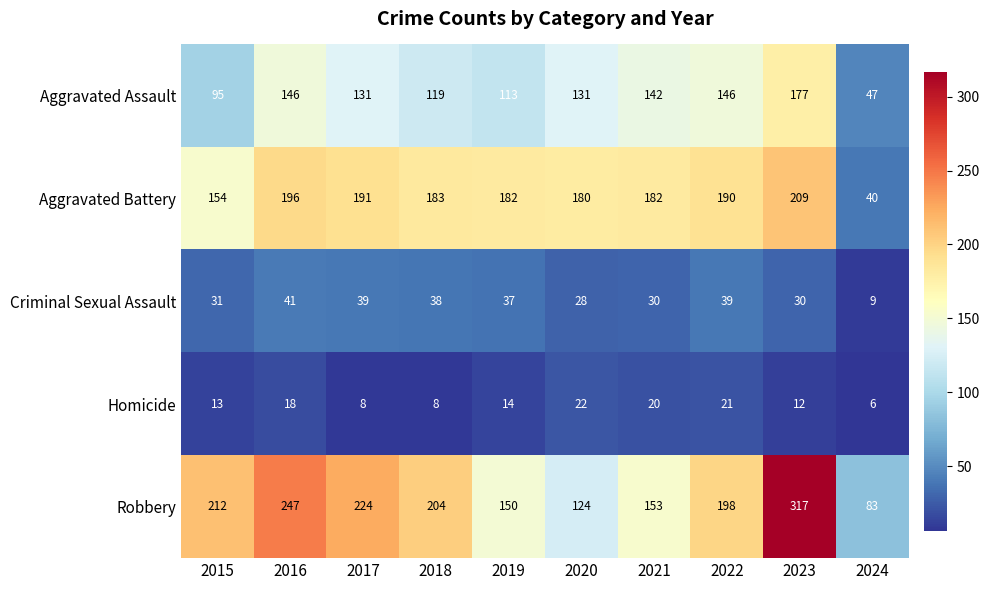

What is the difference between the maximum and minimum values in the Criminal Sexual Assault series?

32